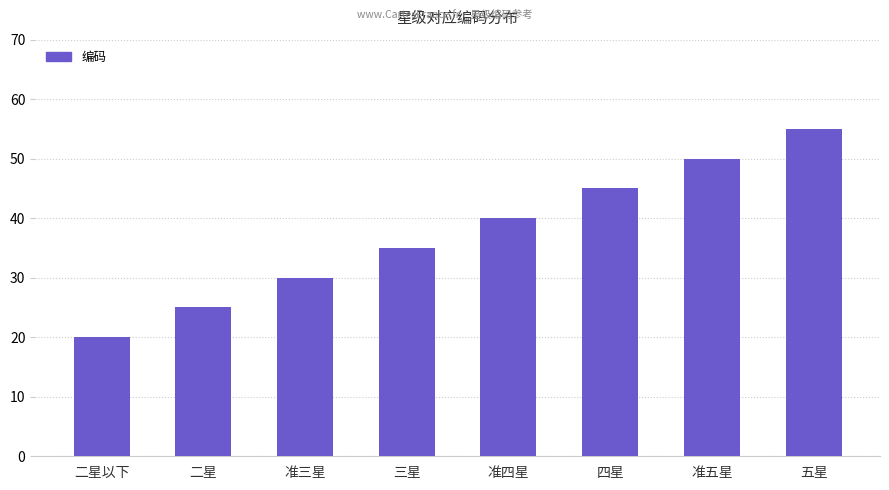

What is the sum of the values at 准四星 and 四星?

85